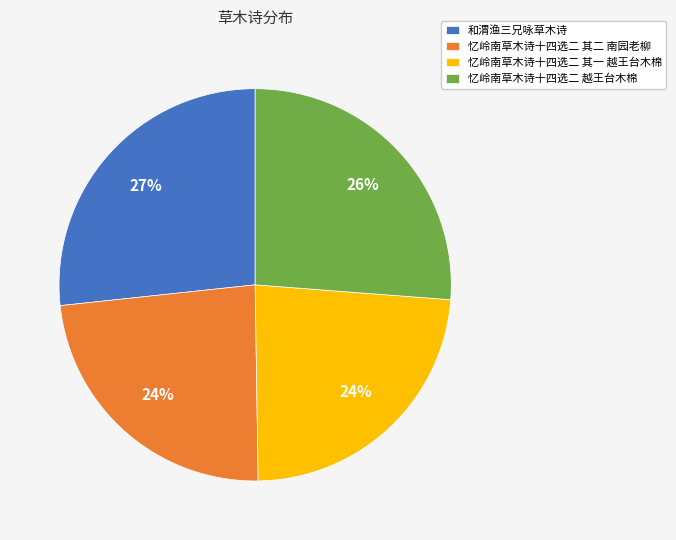

To the nearest percent, what percentage of the pie is 和渭渔三兄咏草木诗?

27%